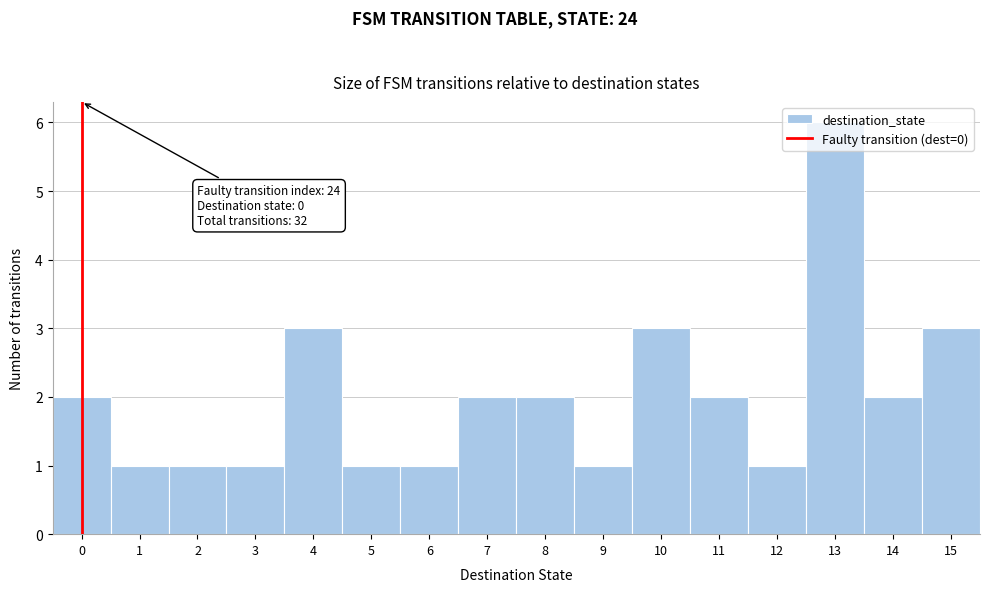

Over which range of the x-axis is the bar tallest?

12.5 to 13.5